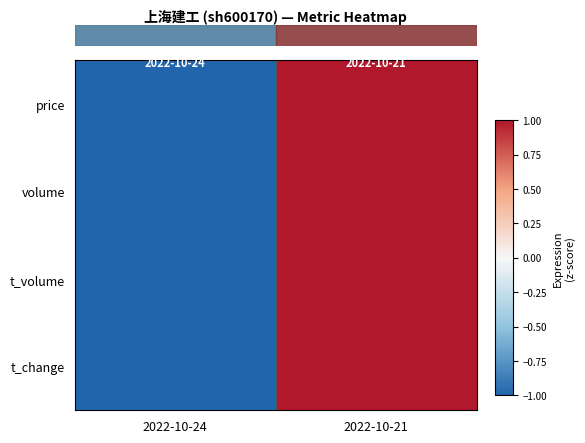

At which category is the sum across all series the highest?

2022-10-21